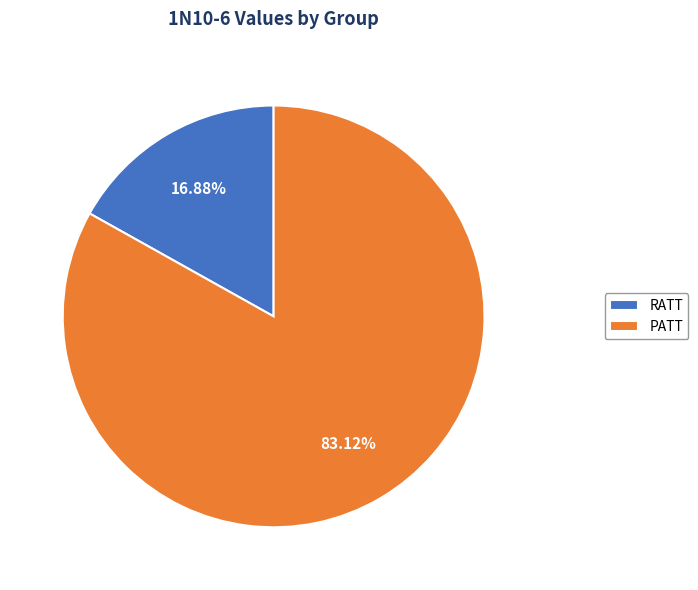

What percentage is the PATT slice, to the nearest percent?

83%